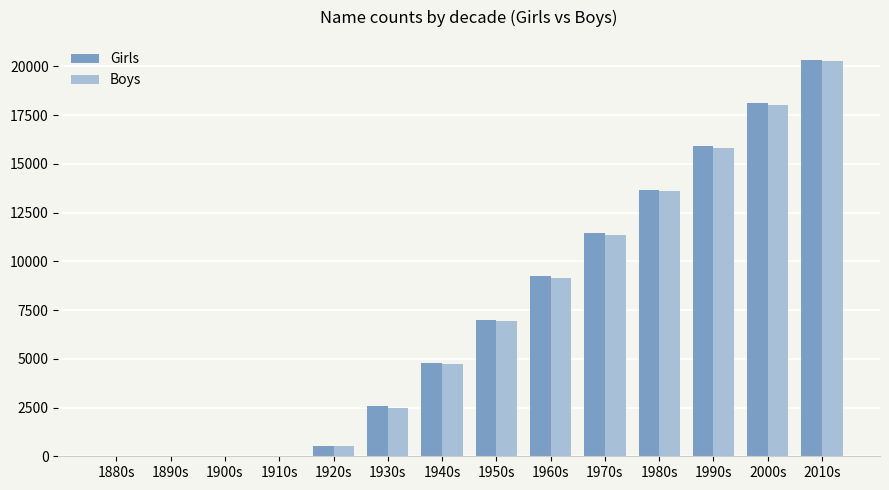

Which series has the largest range (max minus min)?

Girls